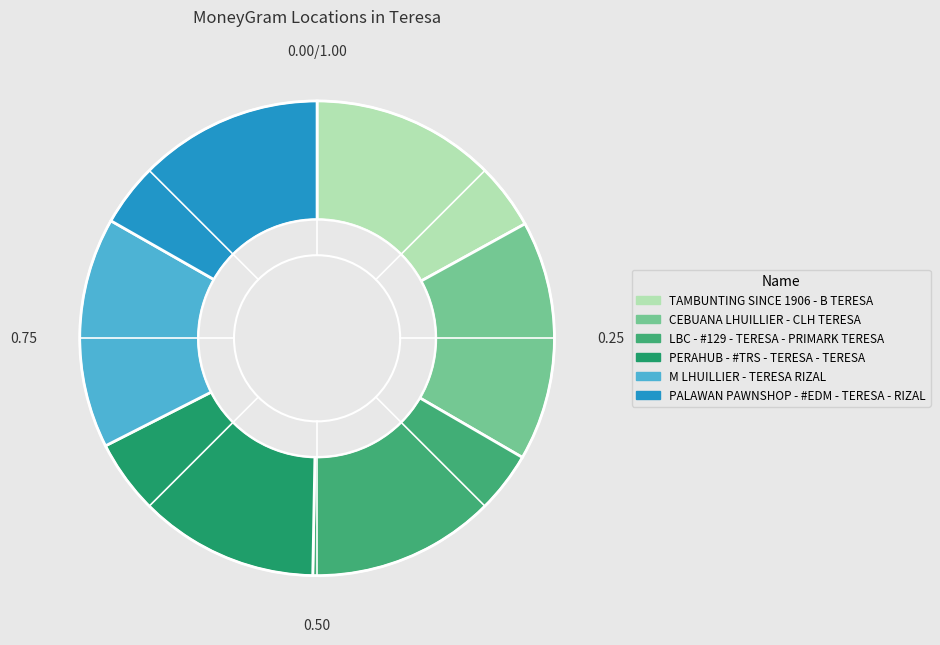

True or false: LBC - #129 - TERESA - PRIMARK TERESA accounts for 17% of the total.

True